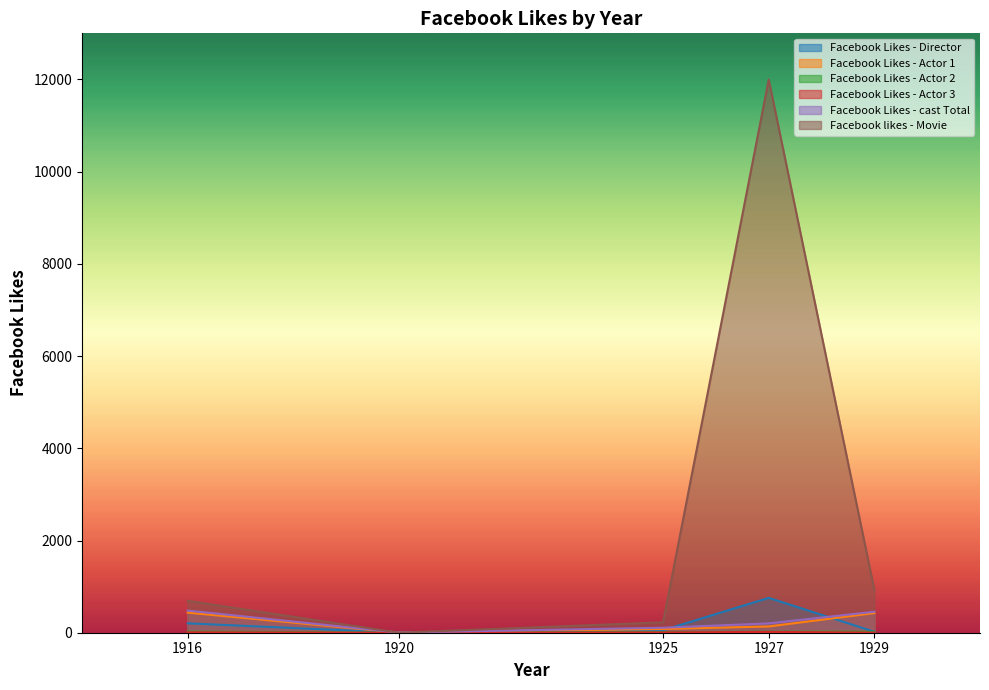

List the labels in order of Facebook Likes - Actor 2 value, largest first.

1927, 1916, 1929, 1925, 1920